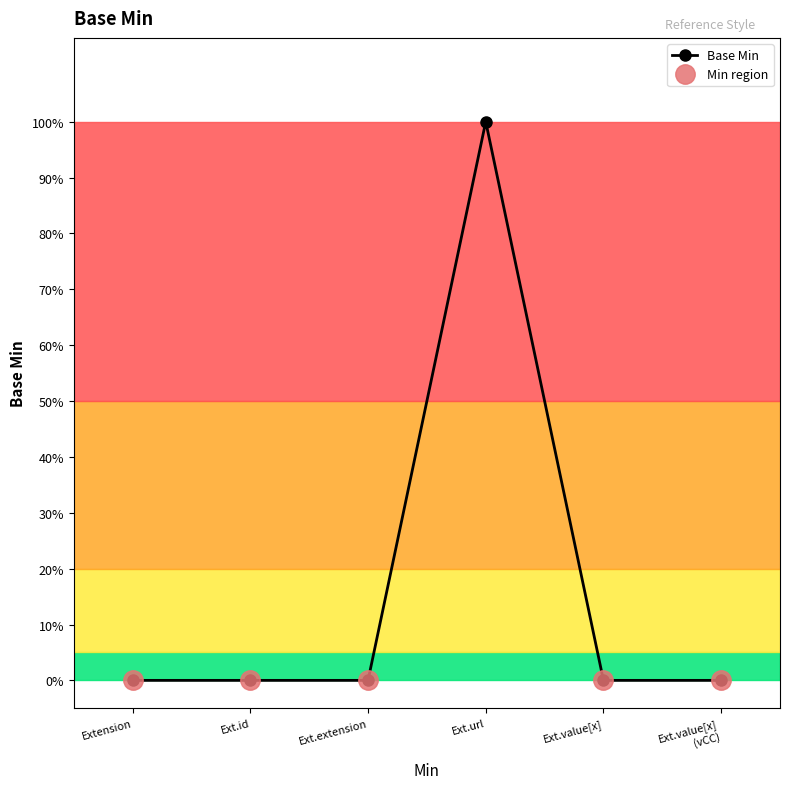

Between Ext.value[x] and Ext.id, which is larger?

Ext.value[x]